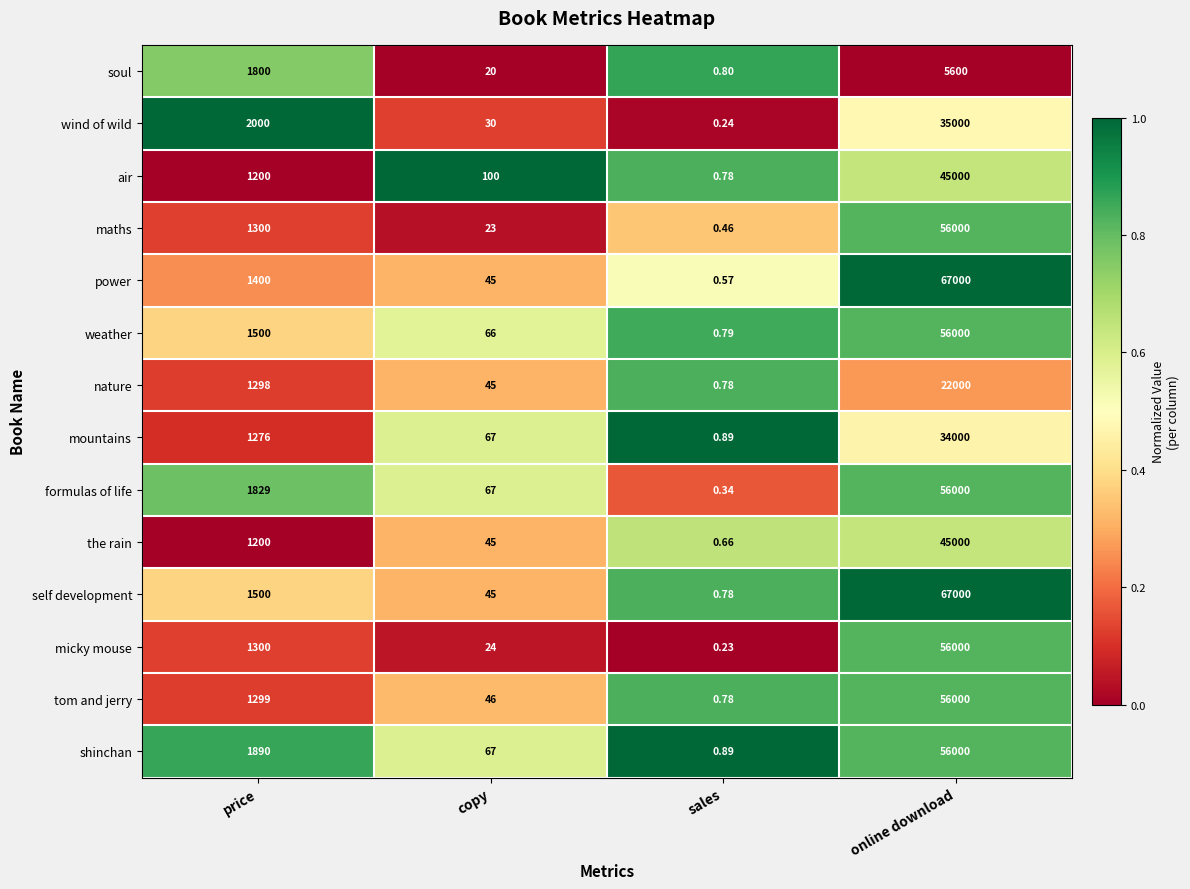

At which label is mountains closest to 17000?

price